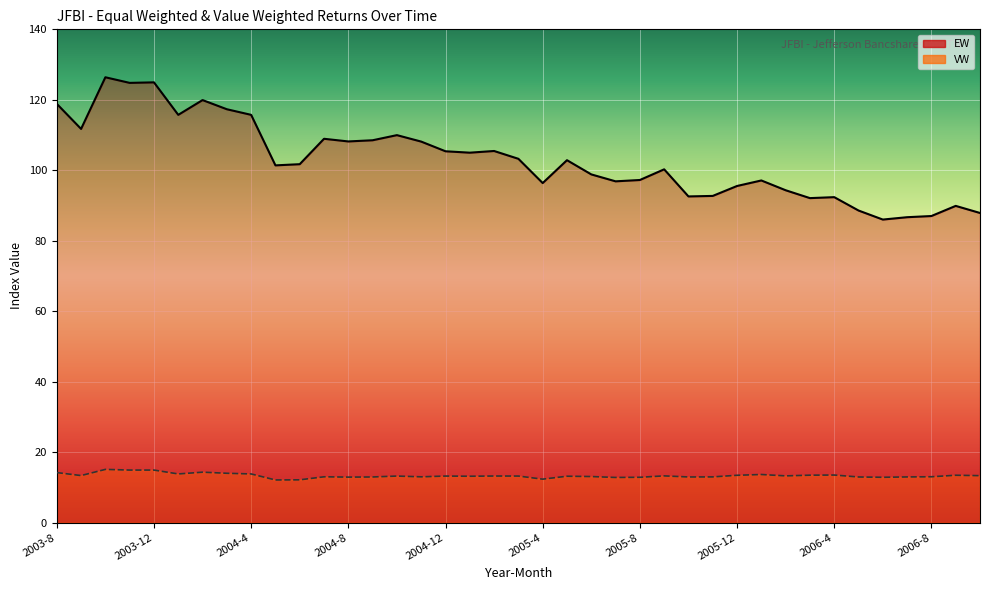

What is the total value across all series at 2005-11?

105.7